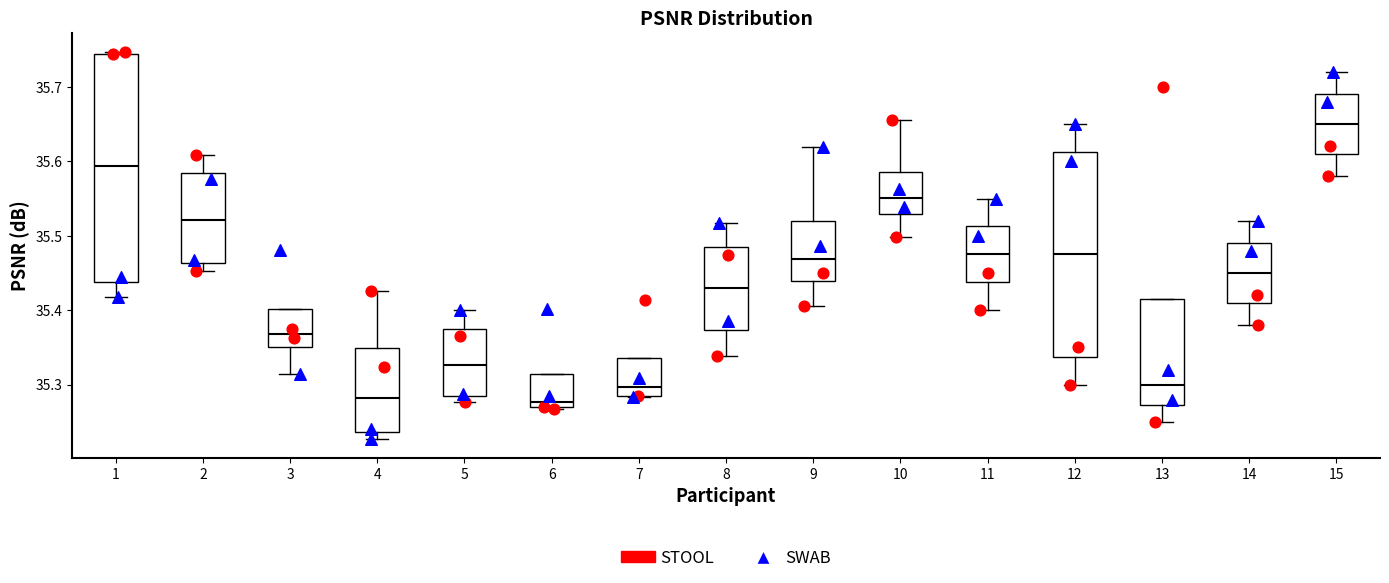

Reading left to right, transcribe this box plot: for each box, give where its median line is, the range the box spans, and where its two whiskers end, as read against the y-axis. The values are not printed on the chart, so give them approximately, as read against the axis.

1: median 35.59, box 35.44 to 35.74, whiskers 35.42 to 35.75
2: median 35.52, box 35.46 to 35.58, whiskers 35.45 to 35.61
3: median 35.37, box 35.35 to 35.40, whiskers 35.31 to 35.40
4: median 35.28, box 35.24 to 35.35, whiskers 35.23 to 35.43
5: median 35.33, box 35.28 to 35.37, whiskers 35.28 (just below the box's lower edge) to 35.40
6: median 35.28, box 35.27 to 35.31, whiskers 35.27 to 35.31
7: median 35.30, box 35.28 to 35.34, whiskers 35.28 to 35.34
8: median 35.43, box 35.37 to 35.49, whiskers 35.34 to 35.52
9: median 35.47, box 35.44 to 35.52, whiskers 35.41 to 35.62
10: median 35.55, box 35.53 to 35.59, whiskers 35.50 to 35.66
11: median 35.48, box 35.44 to 35.51, whiskers 35.40 to 35.55
12: median 35.48, box 35.34 to 35.61, whiskers 35.30 to 35.65
13: median 35.30, box 35.27 to 35.42, whiskers 35.25 to 35.42
14: median 35.45, box 35.41 to 35.49, whiskers 35.38 to 35.52
15: median 35.65, box 35.61 to 35.69, whiskers 35.58 to 35.72